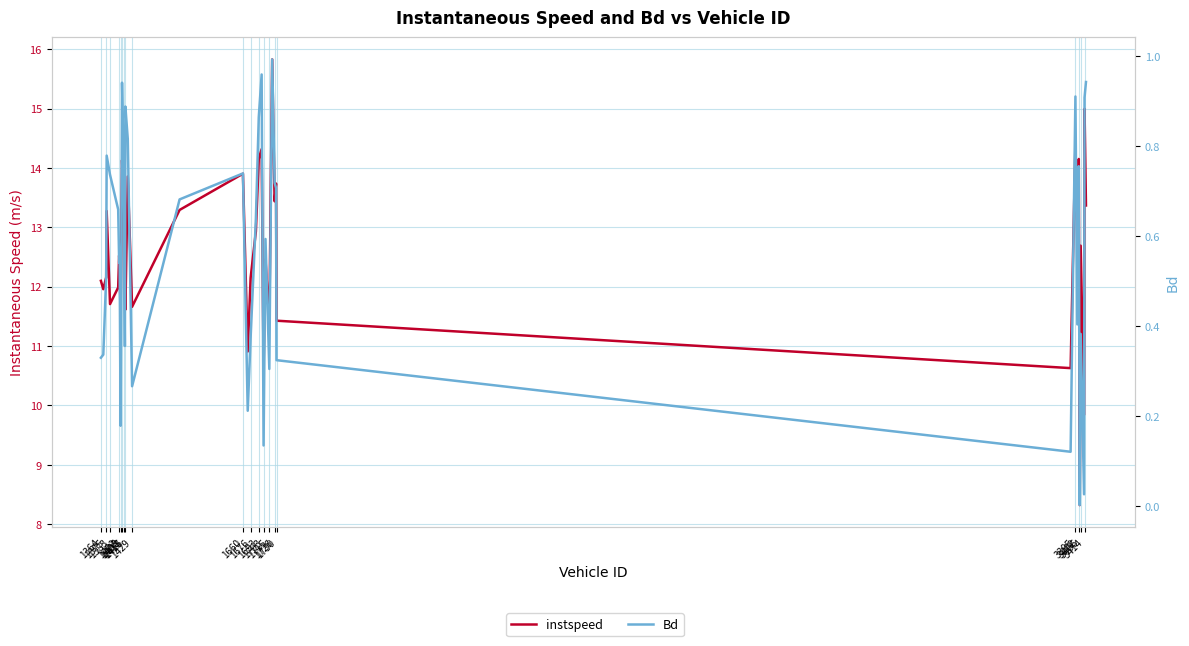

How many lines are shown in the chart?

2